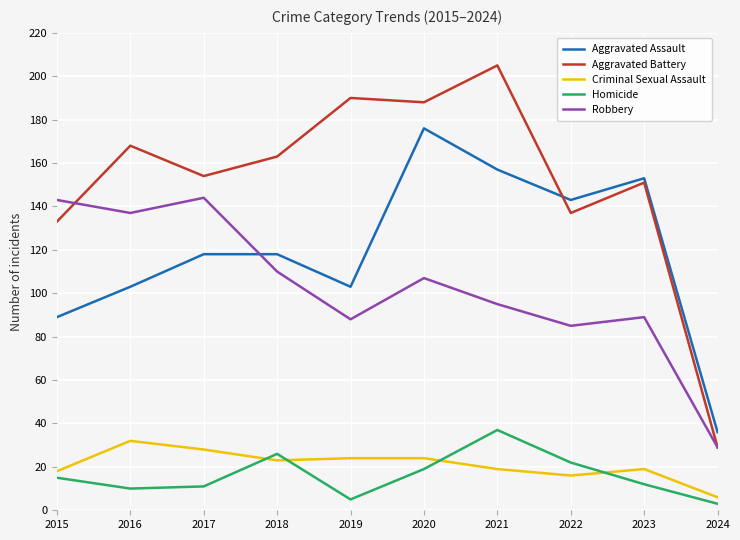

What is the difference between the second highest and second lowest values in the Aggravated Battery series?

57